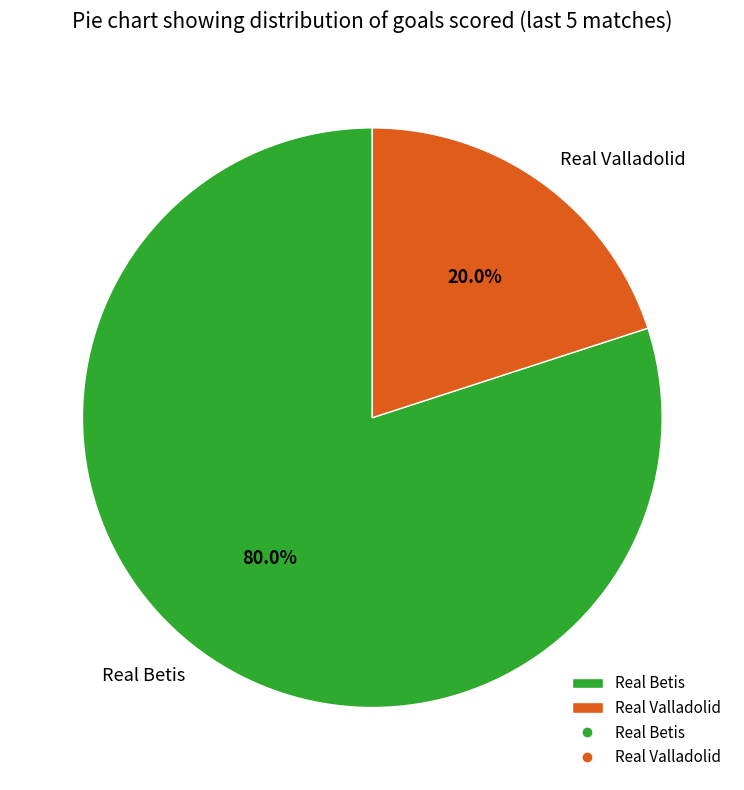

To the nearest percent, what percentage of the pie is Real Betis?

80%